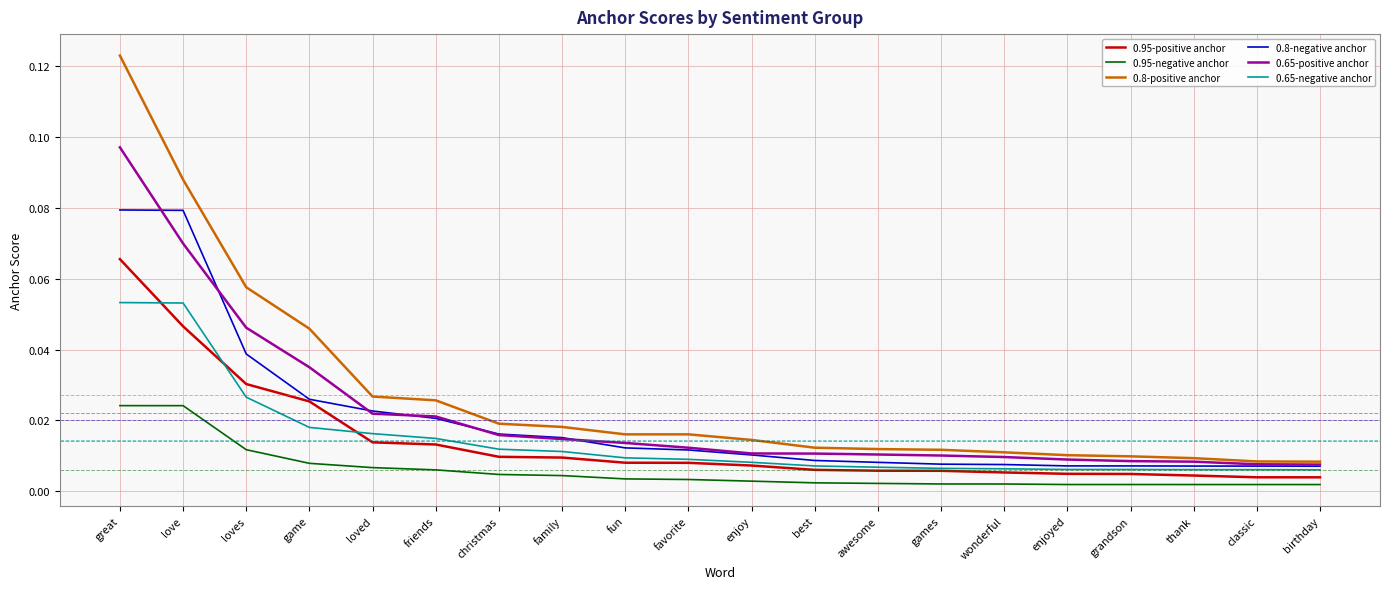

Count the number of categories in the chart.

20